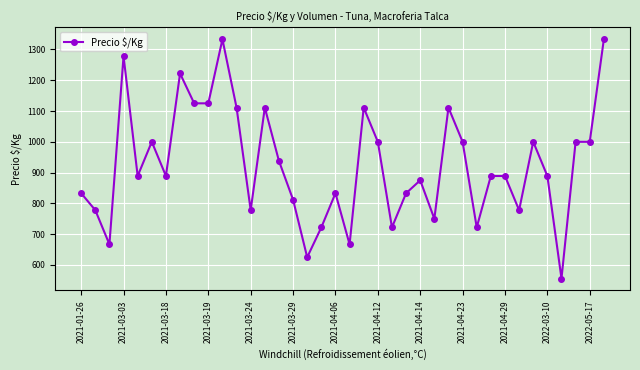

Reading left to right, what are all the values shown in this chart?

833	778	667	1278	889	1000	889	1222	1125	1125	1333	1111	778	1111	938	812	625	722	833	667	1111	1000	722	833	875	750	1111	1000	722	889	889	778	1000	889	556	1000	1000	1333